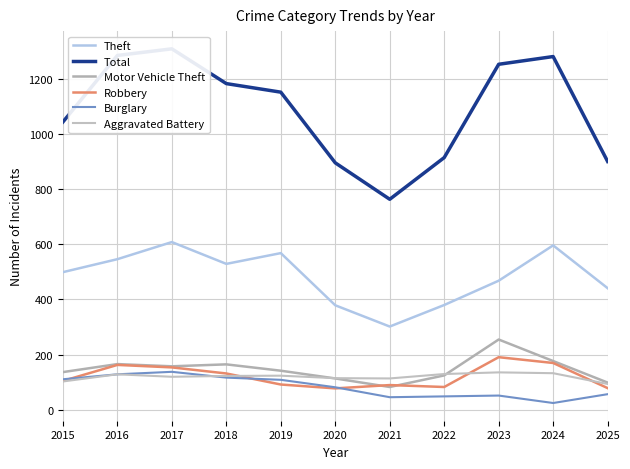

How many values in the Total series are below 1151?

5